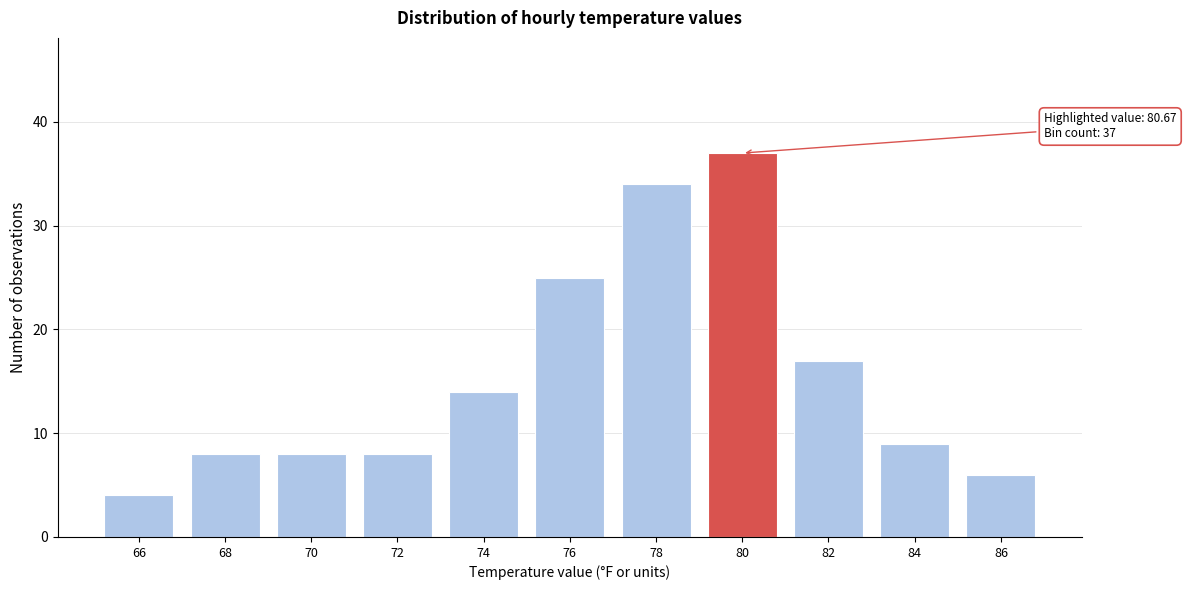

Reading left to right, extract all data points from this chart.

4	8	8	8	14	25	34	37	17	9	6